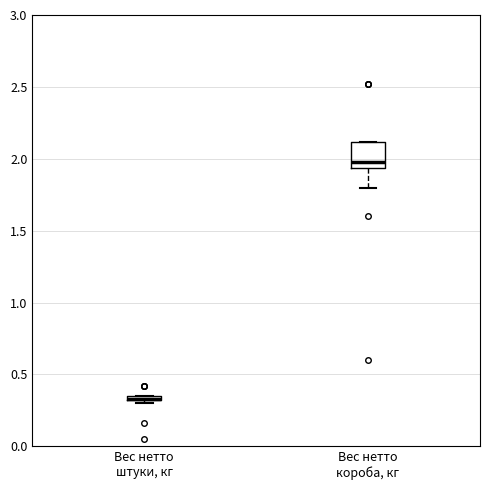

Which box is the tallest, from its lower edge to its upper edge?

Вес нетто короба, кг